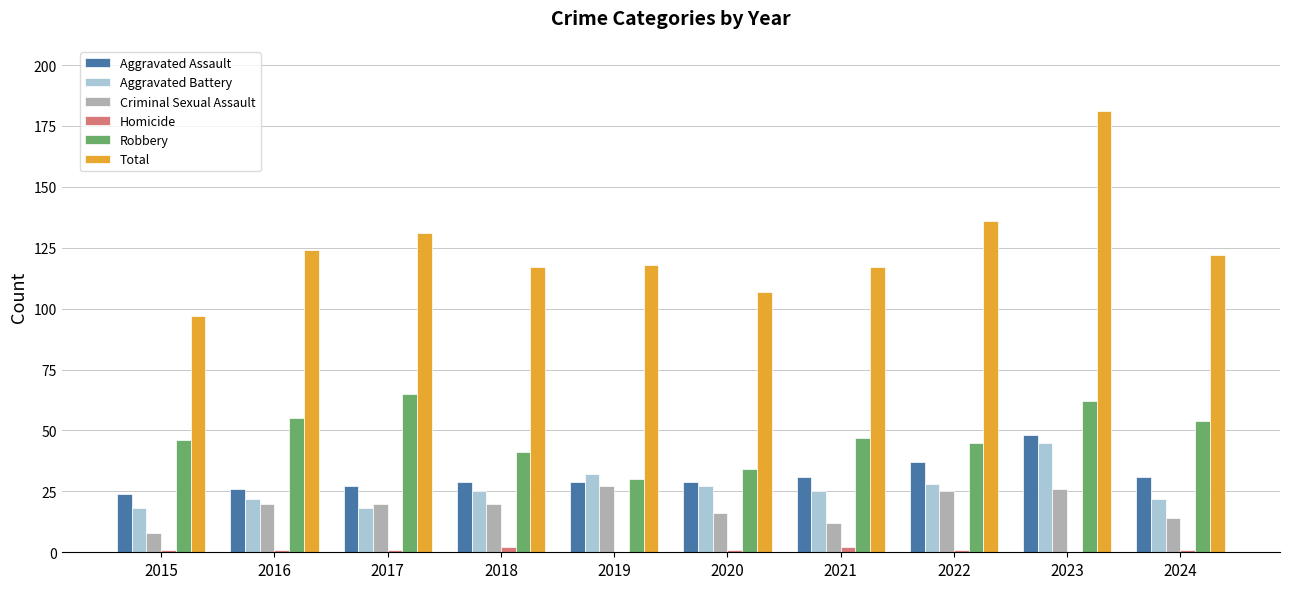

Where is Criminal Sexual Assault nearest to the value 17?

2020